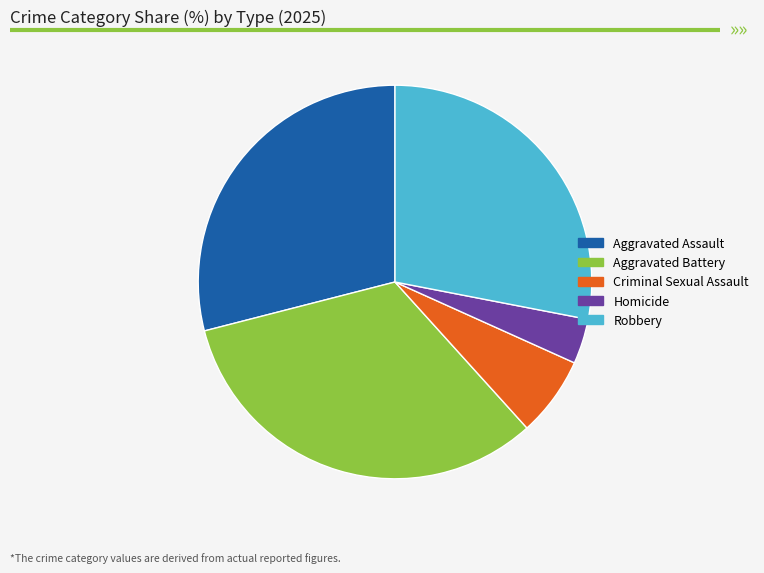

Which category has the biggest portion of the pie?

Aggravated Battery